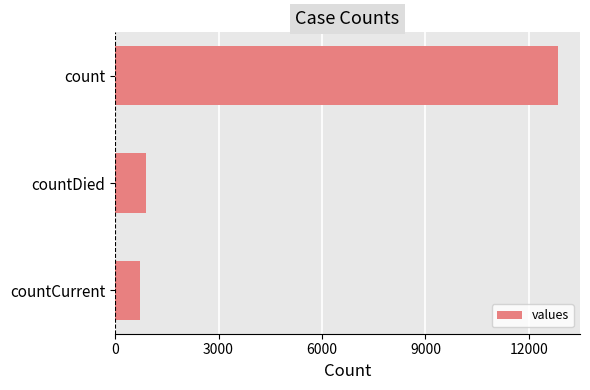

Reading top to bottom, list all the values displayed in this chart.

12842	891	715